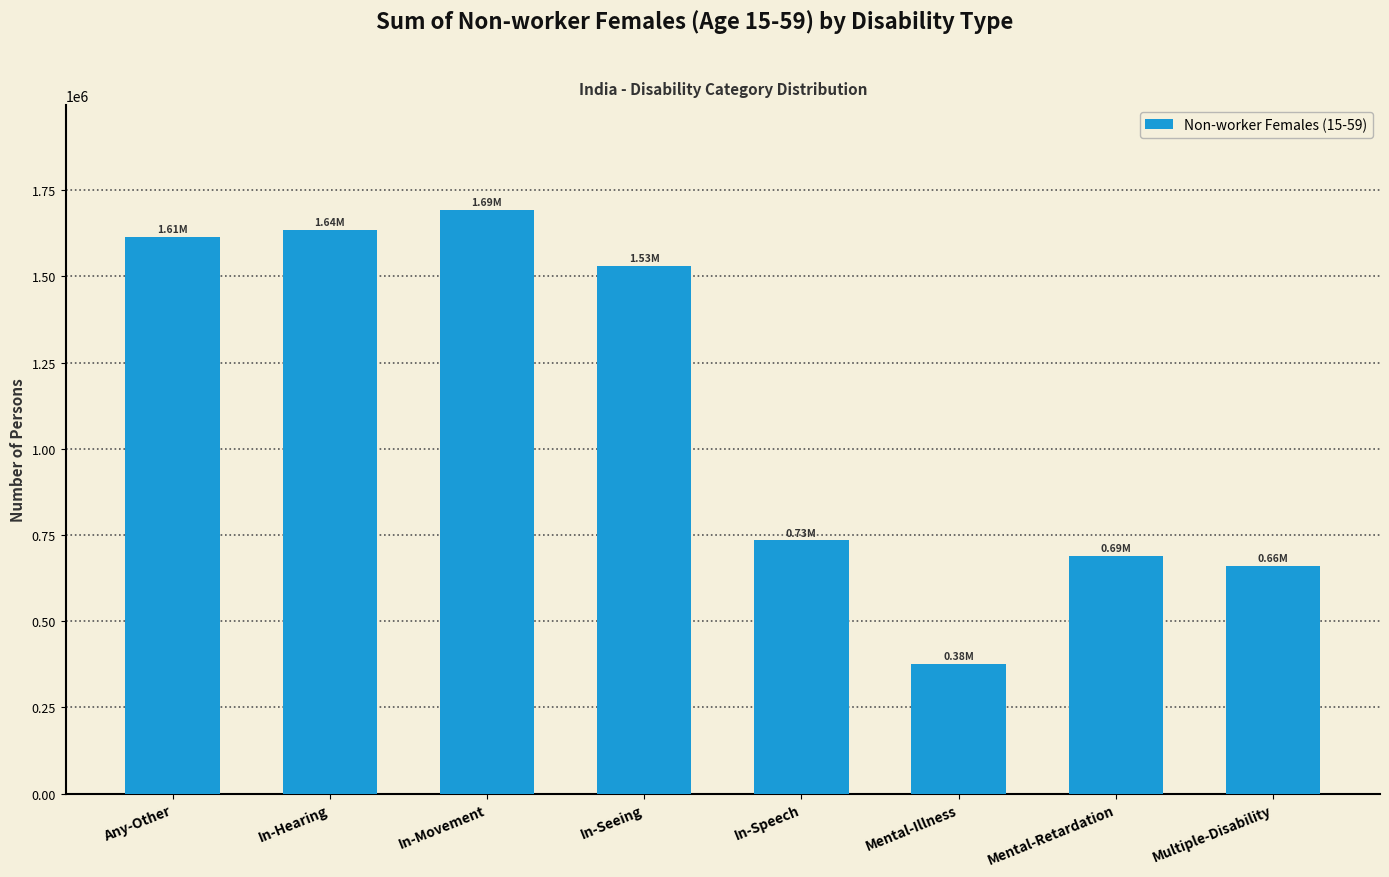

What is the label of the 4th bar from the right?

In-Speech